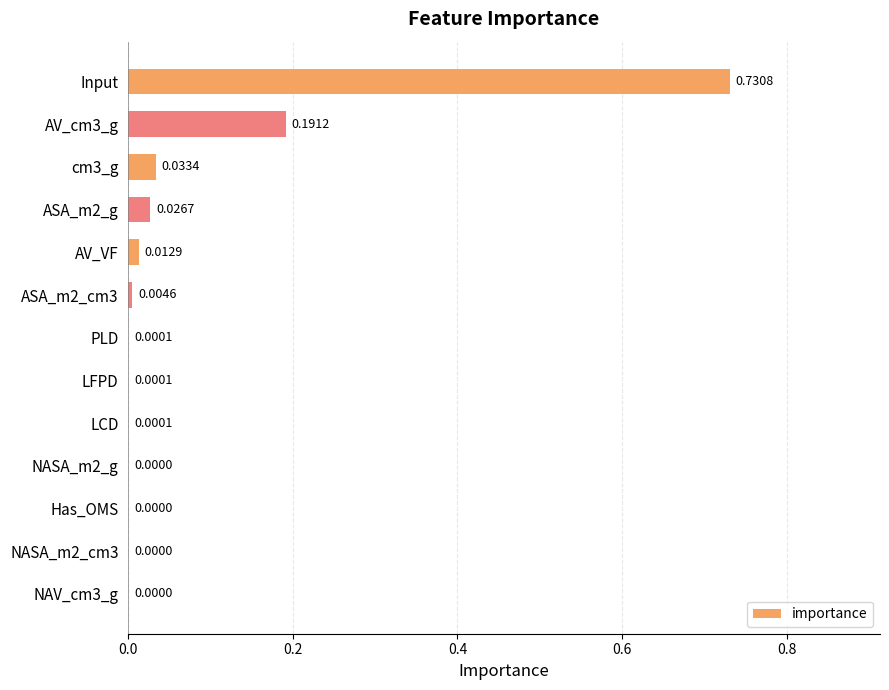

What is the sum of all values?

1.0